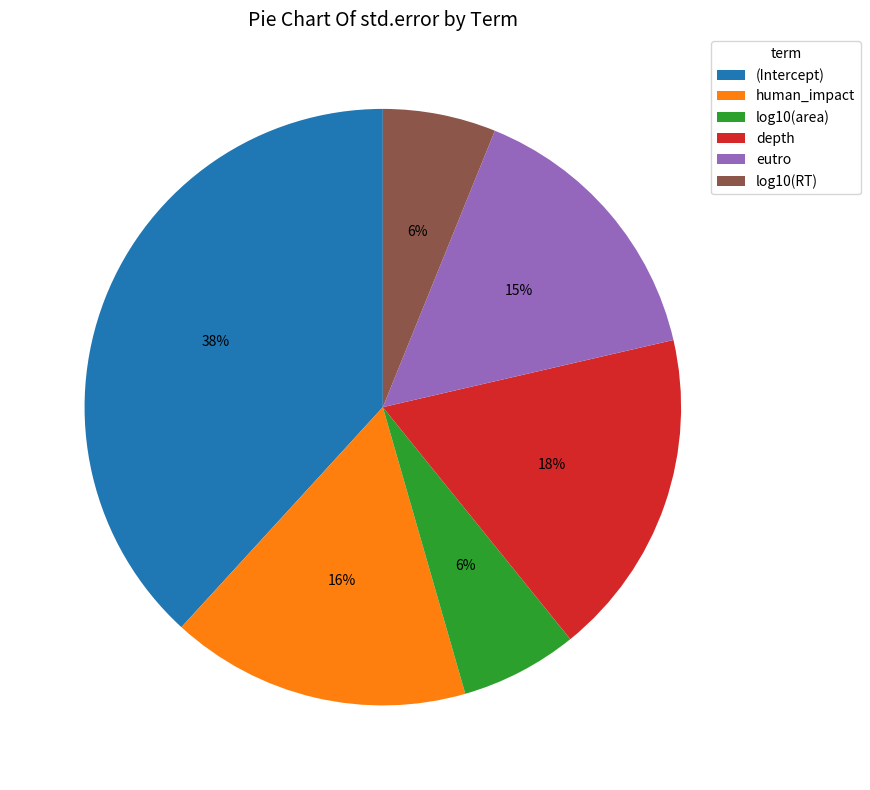

Is it true that eutro is 25% of the pie?

False